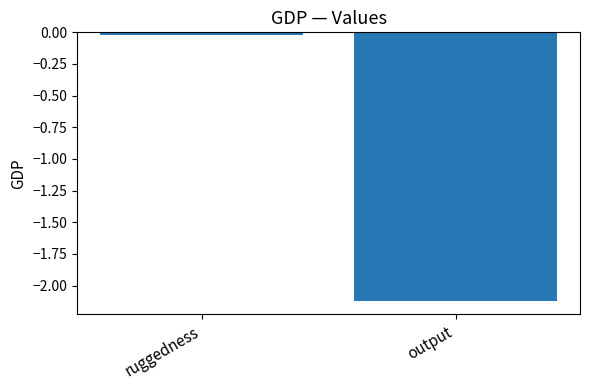

What is the label of the 1st bar from the right?

output